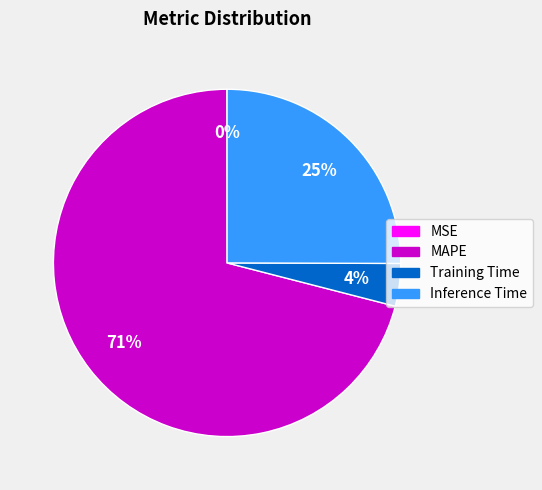

To the nearest percent, what is the combined percentage of Training Time and Inference Time?

29%